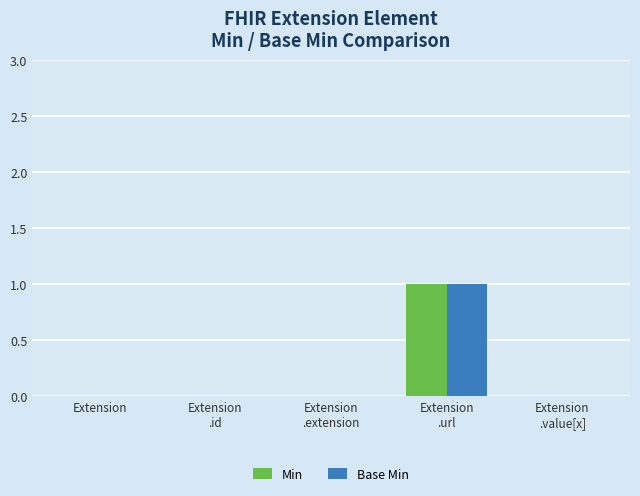

The Base Min series shows 0 at Extension. True or false?

True